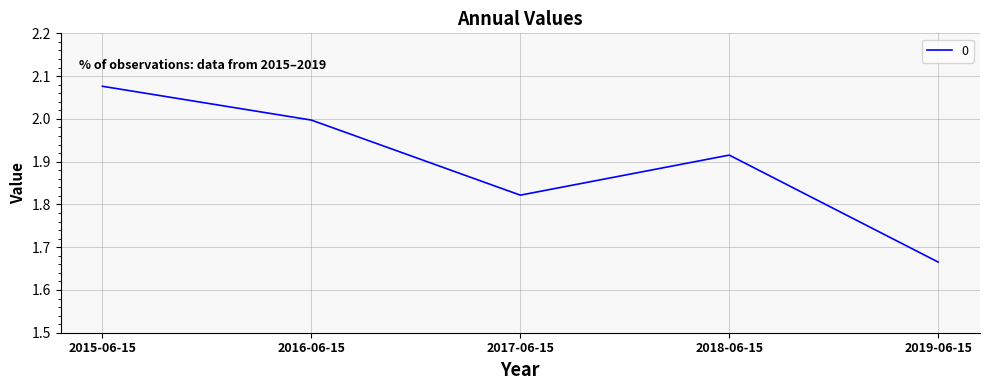

What position from the right is 2019-06-15?

1